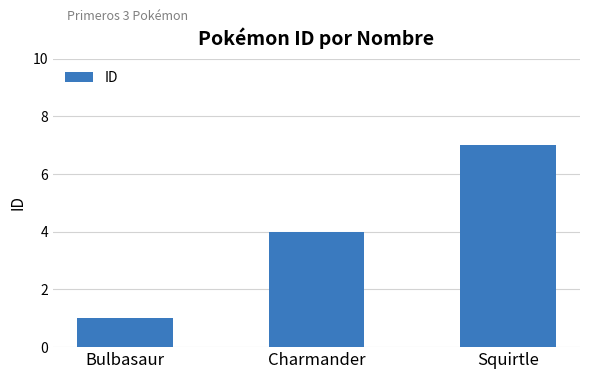

What position from the left is Charmander?

2